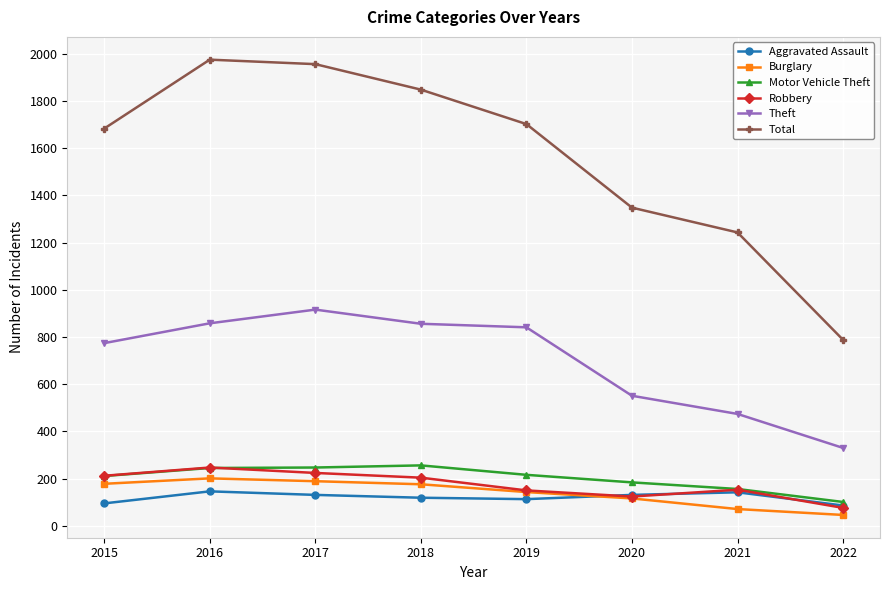

Where is Theft nearest to the value 623?

2020